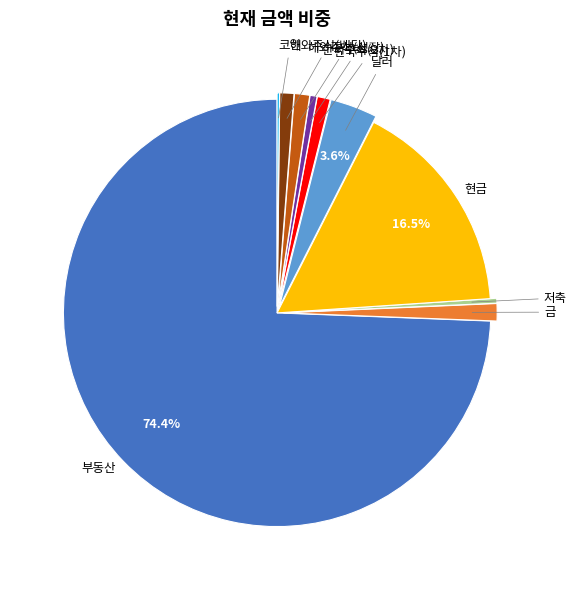

Is the sum of 해외주식(배당) and 해외주식(성장) greater than half?

No